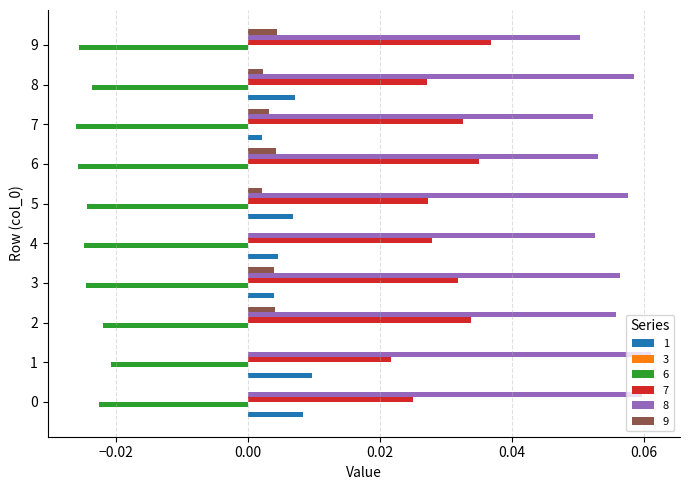

Between 0 and 9, which series saw the biggest shift?

7